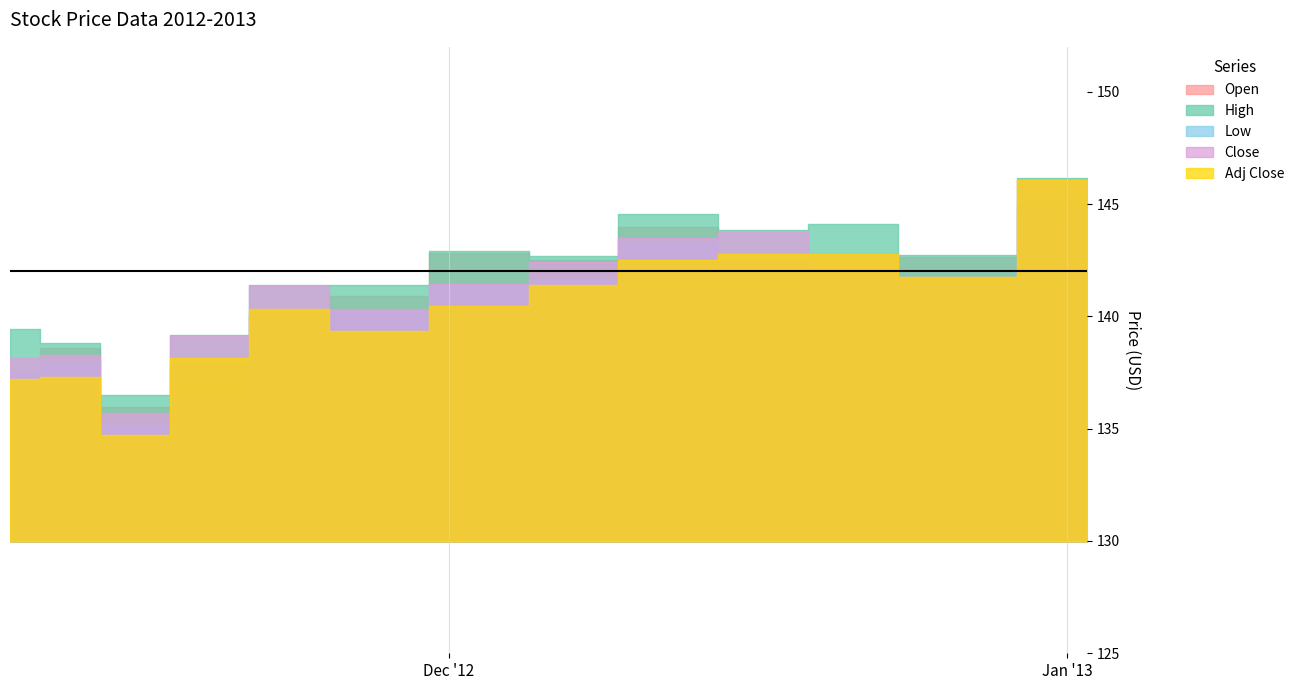

The value of High at 2012-11-19 is 139.2. True or false?

True